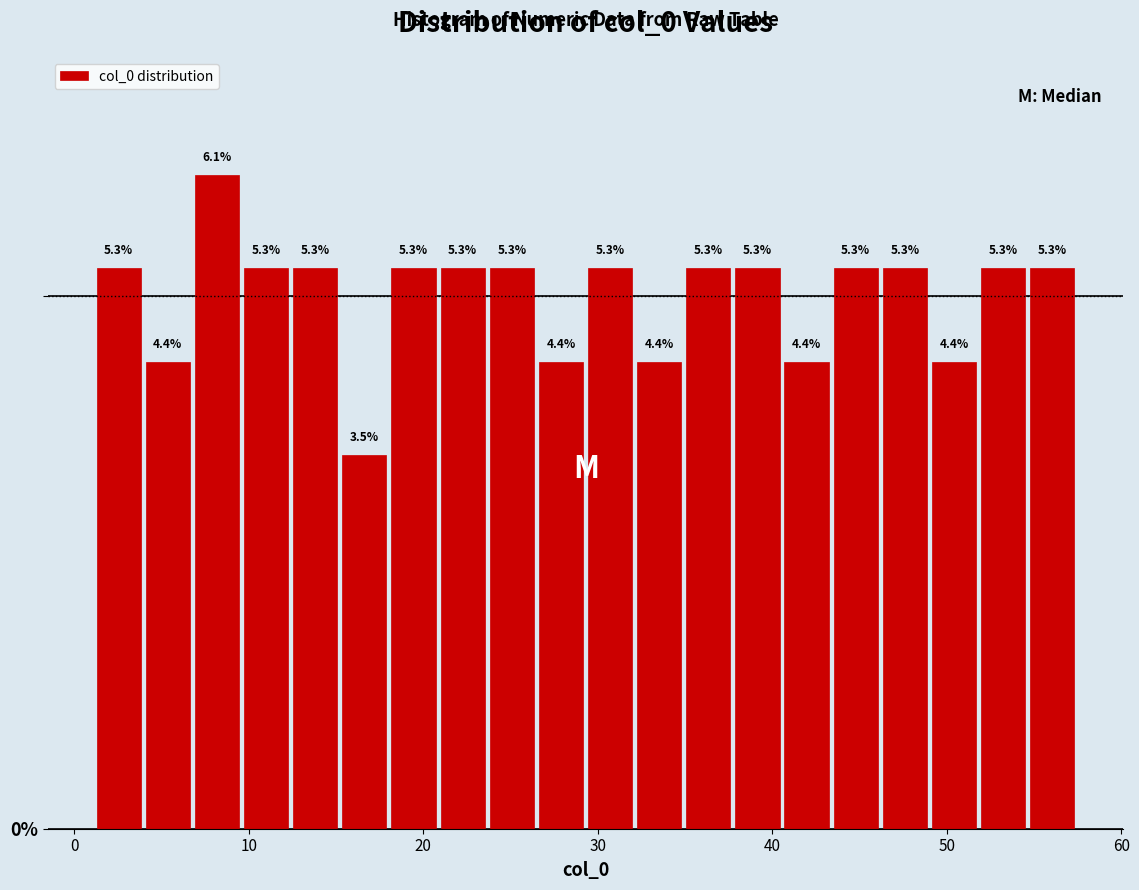

Read against the x-axis, roughly where is the centre of the tallest bar?

8